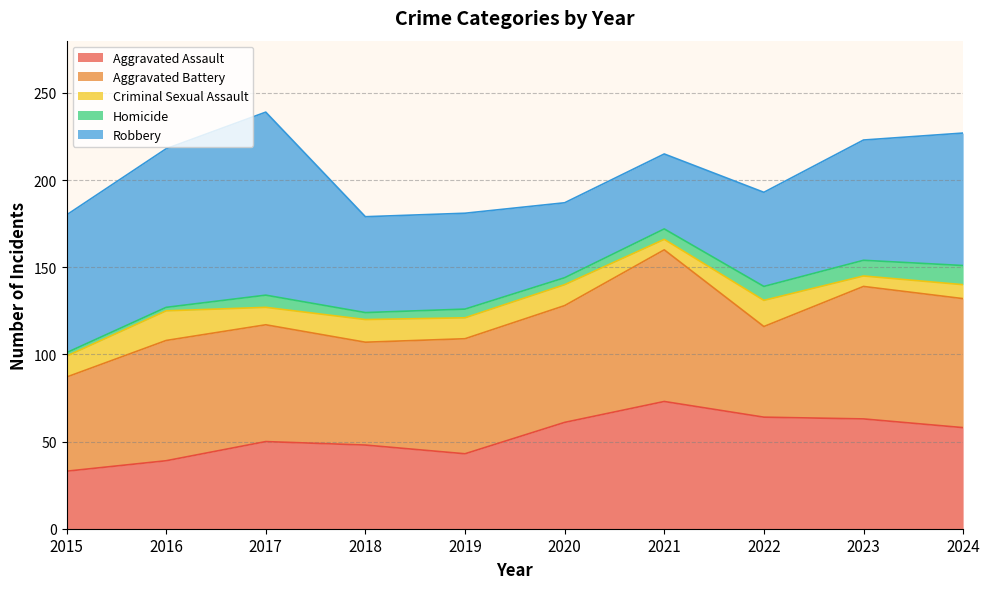

Read the Criminal Sexual Assault value at 2018, to the nearest 5.

15